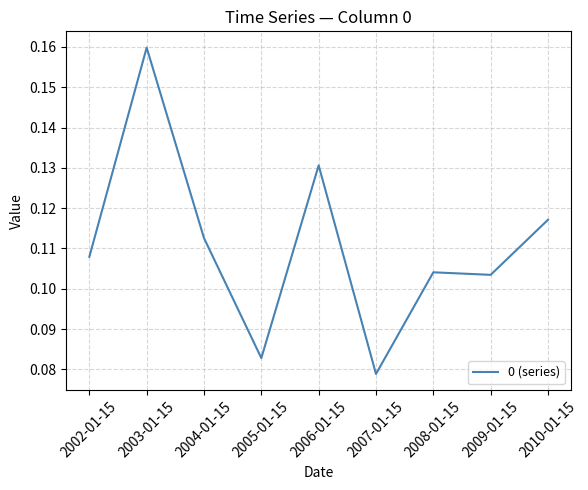

At which category does the chart reach its peak across all series?

2003-01-15